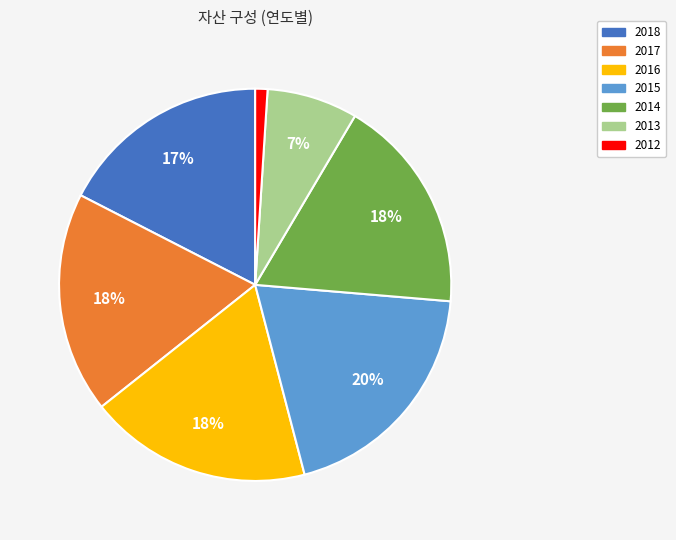

Which has a higher value, 2015 or 2013?

2015